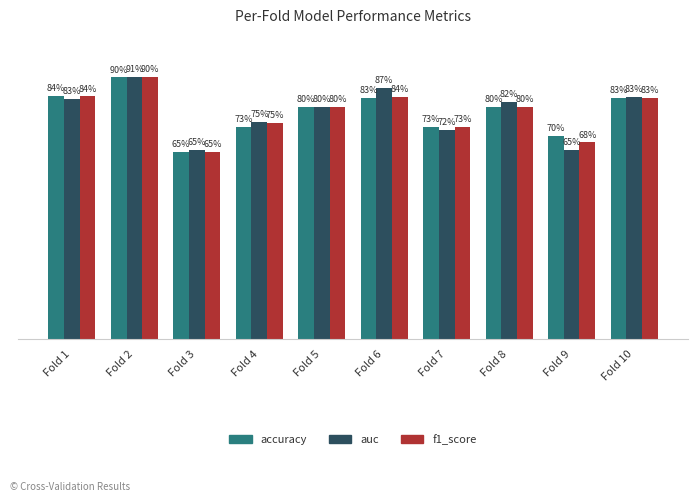

Are the bars horizontal?

No